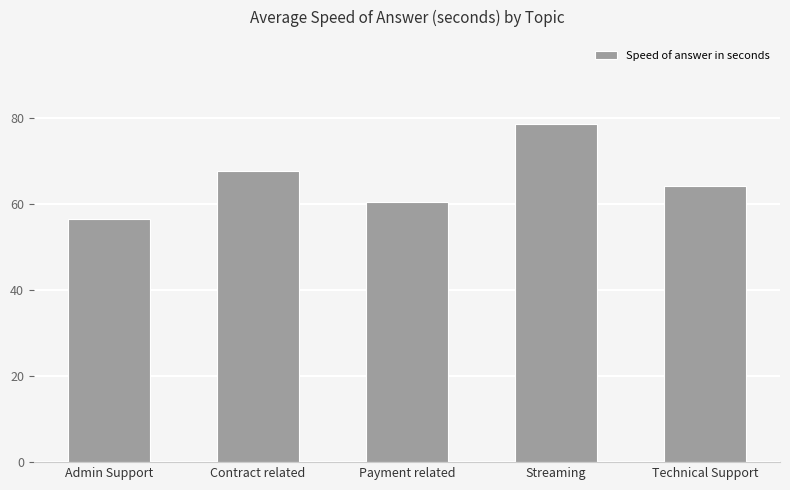

How many data points does each series have?

5